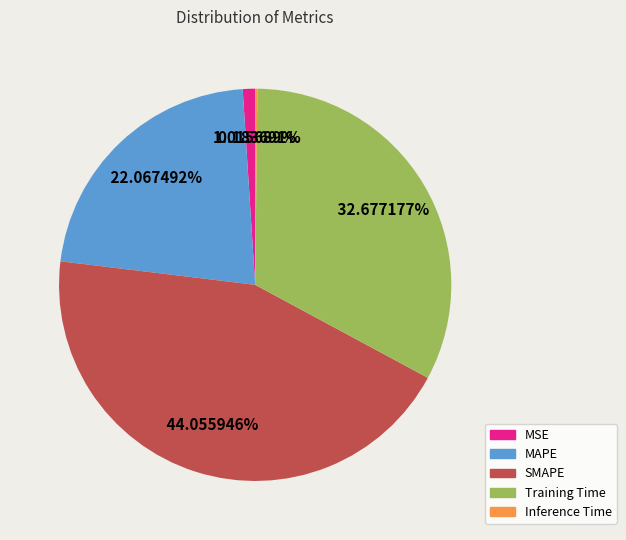

Is the sum of Training Time and MSE greater than half?

No